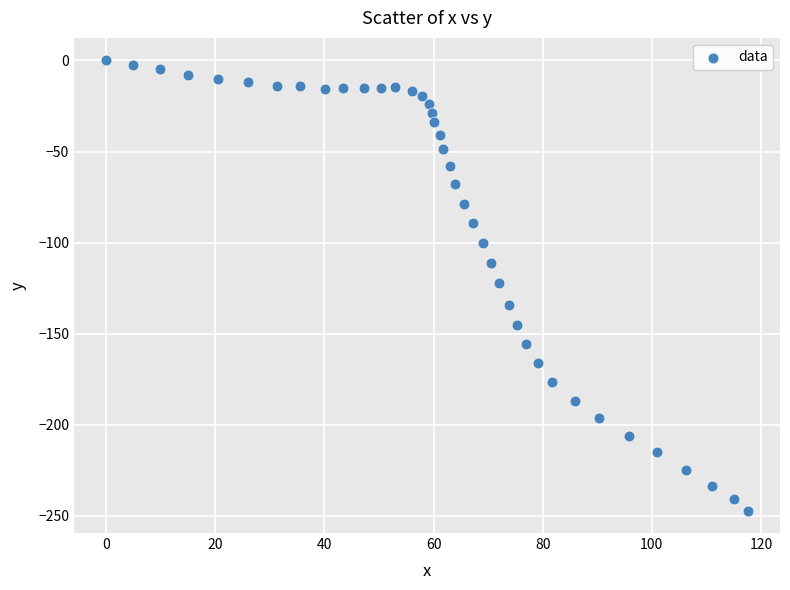

What is the range of Y values (max minus min)?

247.0